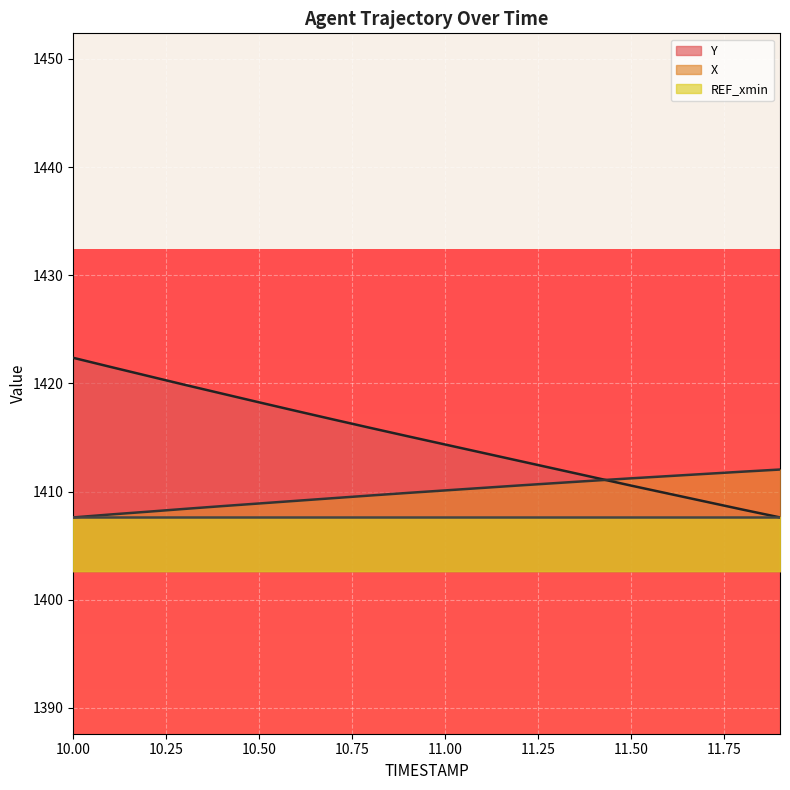

True or false: Y has a value of 1420.7 at 10.2.

True